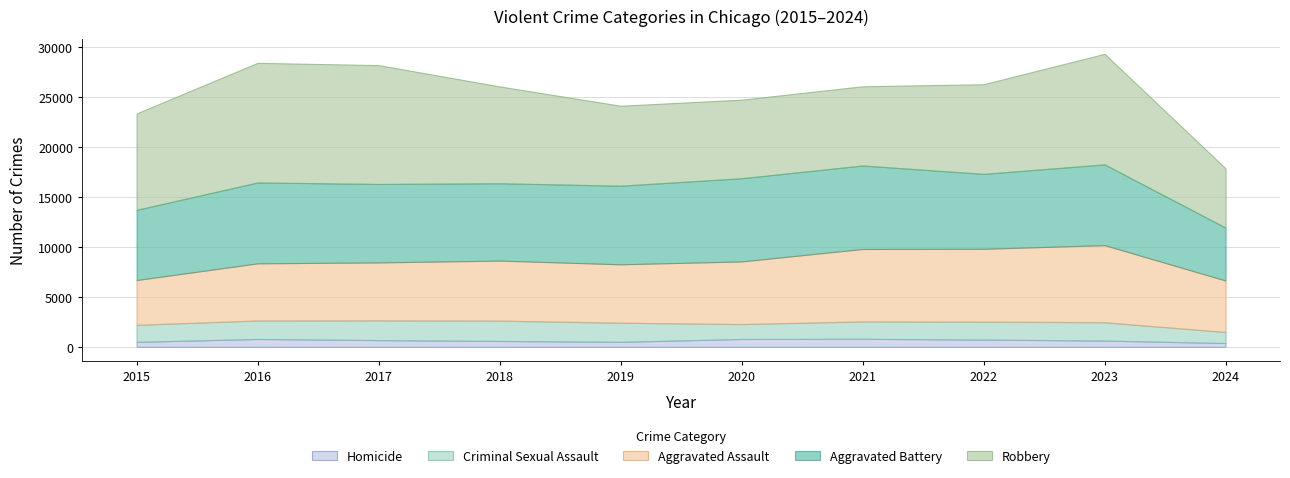

How many series are shown in this chart?

5